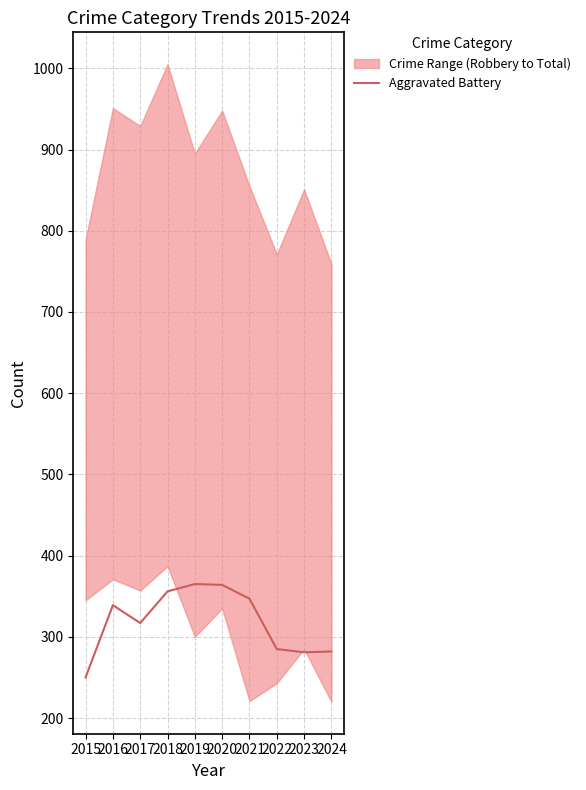

What is the lowest value of the Aggravated Battery series?

250